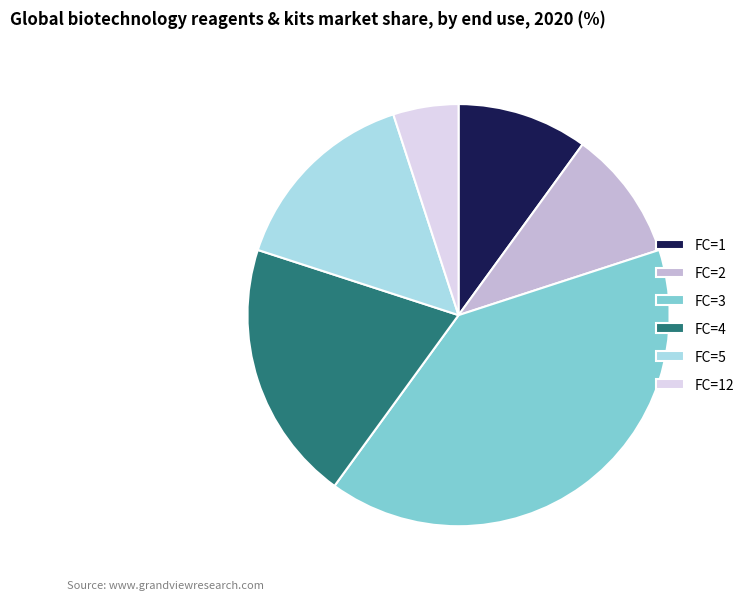

Does any single category account for the majority?

No